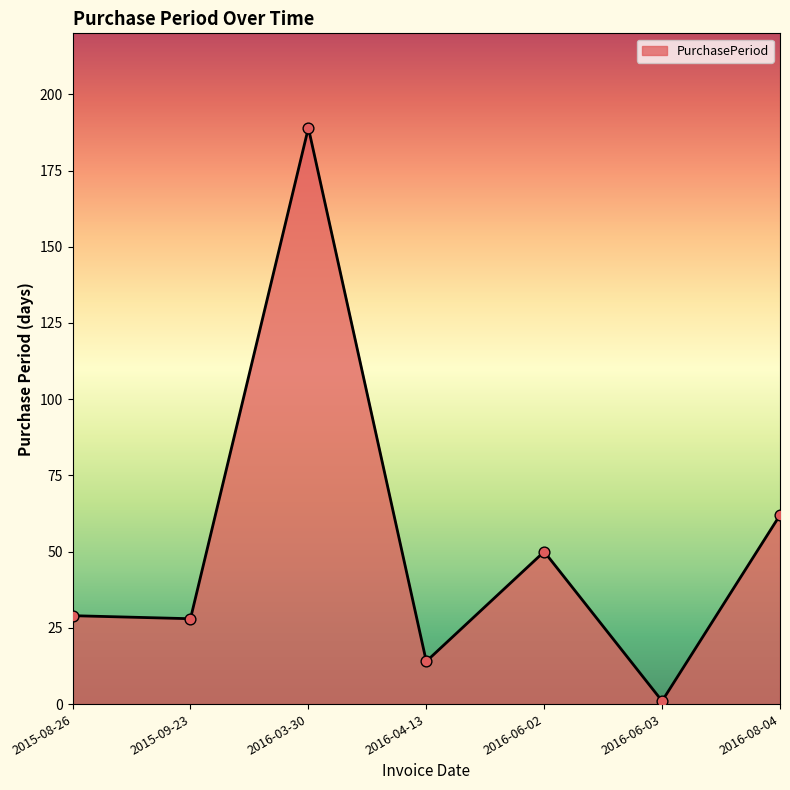

Approximately how many times larger is the value at 2015-08-26 compared to 2016-04-13?

2.1